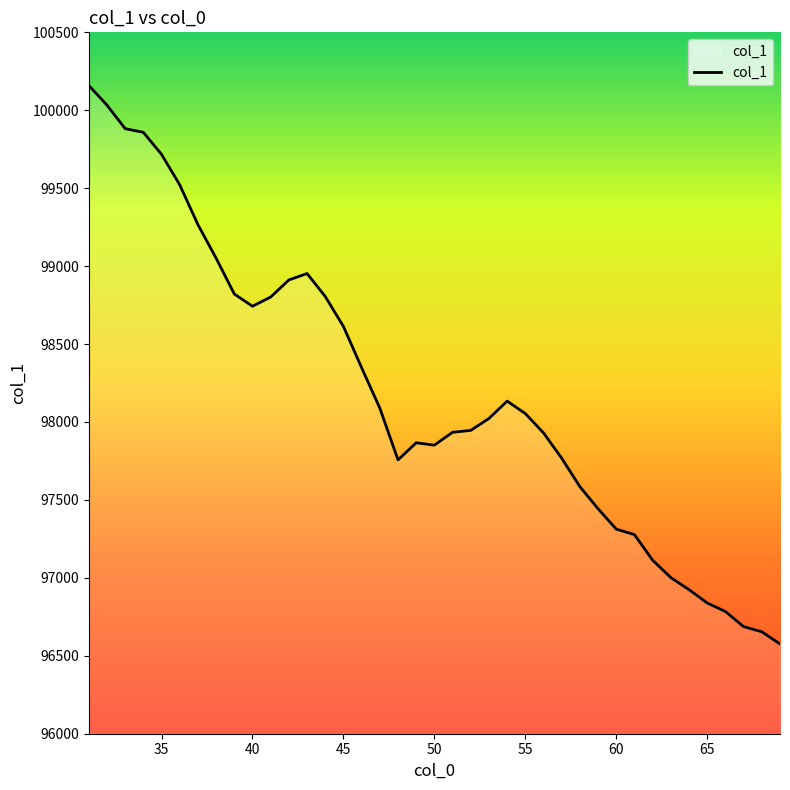

What is the greatest value displayed?

100159.3